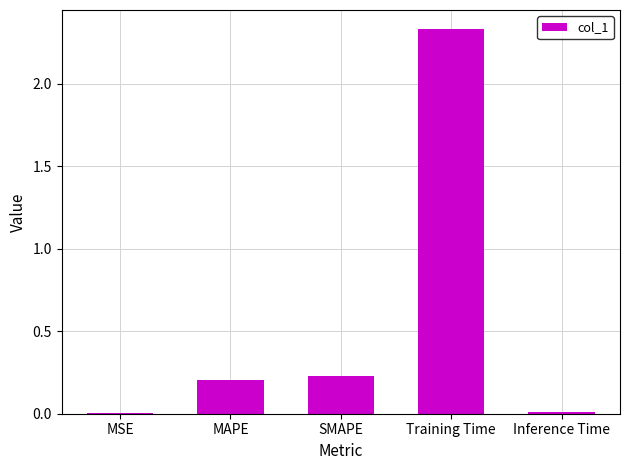

The value at MSE is 0.0. True or false?

True